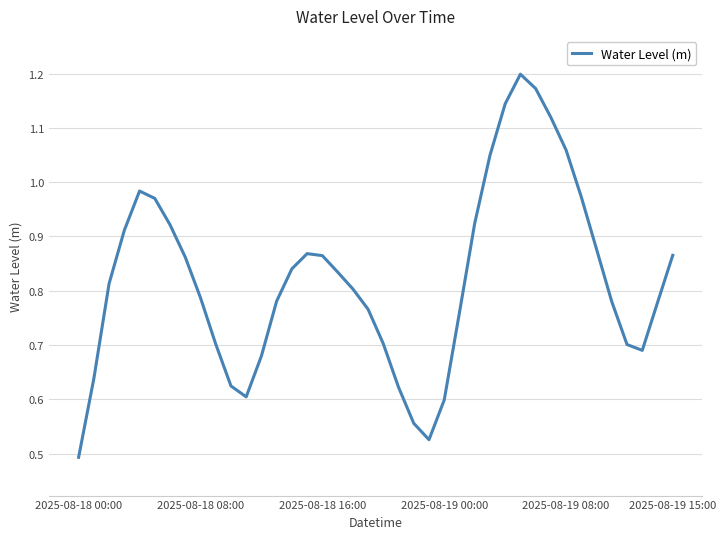

Is this an area chart (filled region under the line)?

No